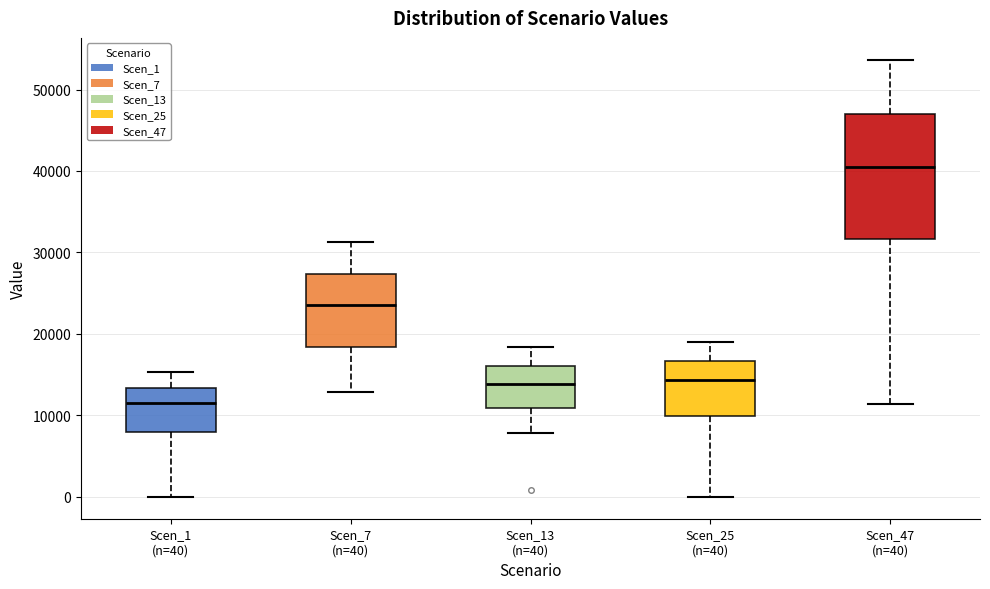

Which box has the lowest median line?

Scen_1 (n=40)